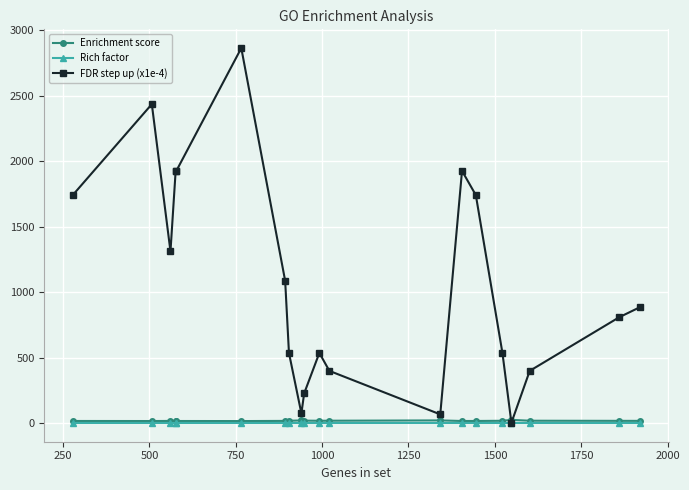

Which series has the largest range (max minus min)?

FDR step up (x1e-4)